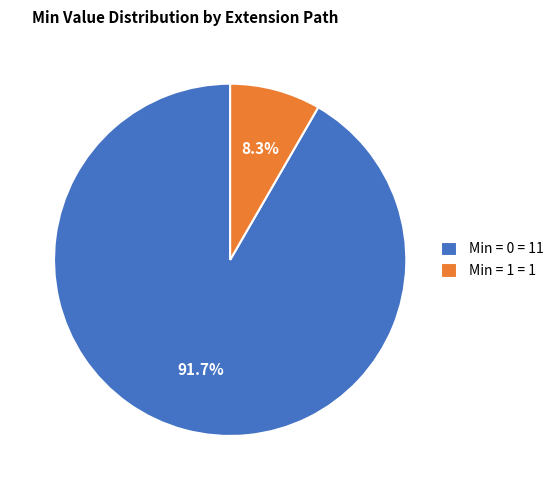

Combined, what portion of the pie is Min = 1 = 1 and Min = 0 = 11?

100.0%